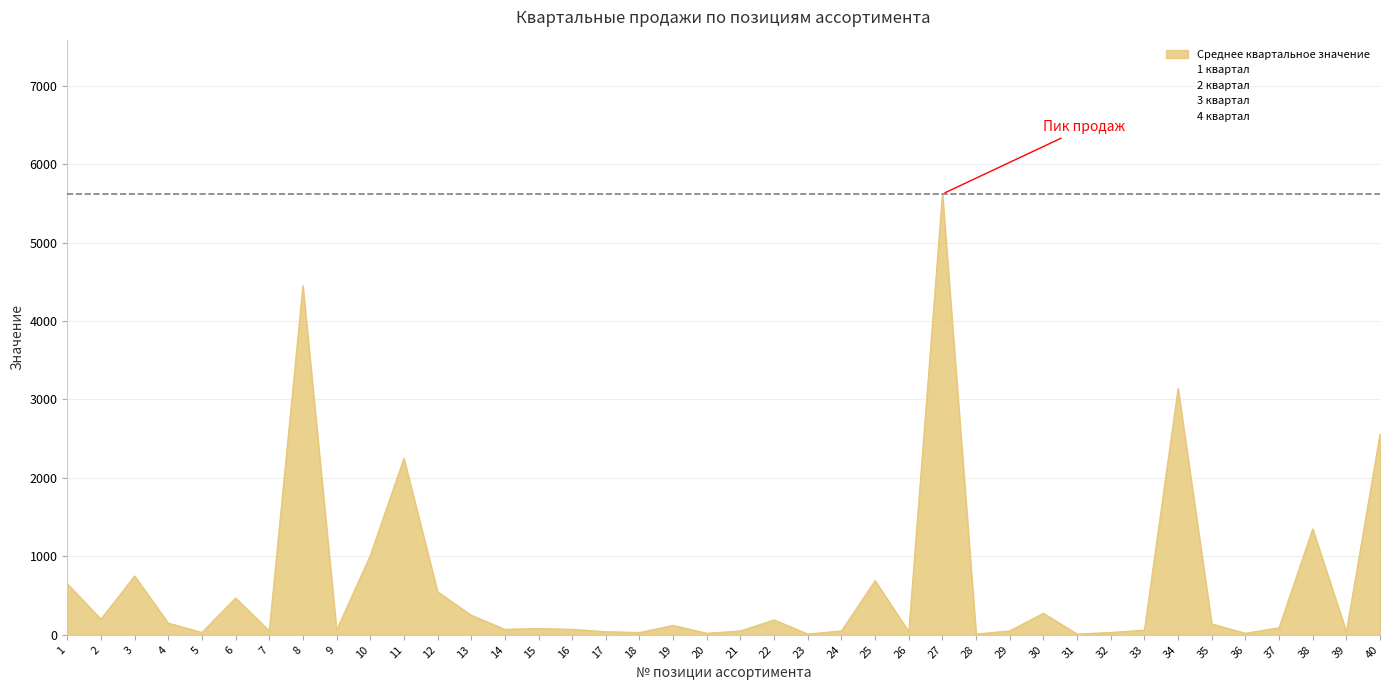

How many positive values does the 2 квартал series have?

38